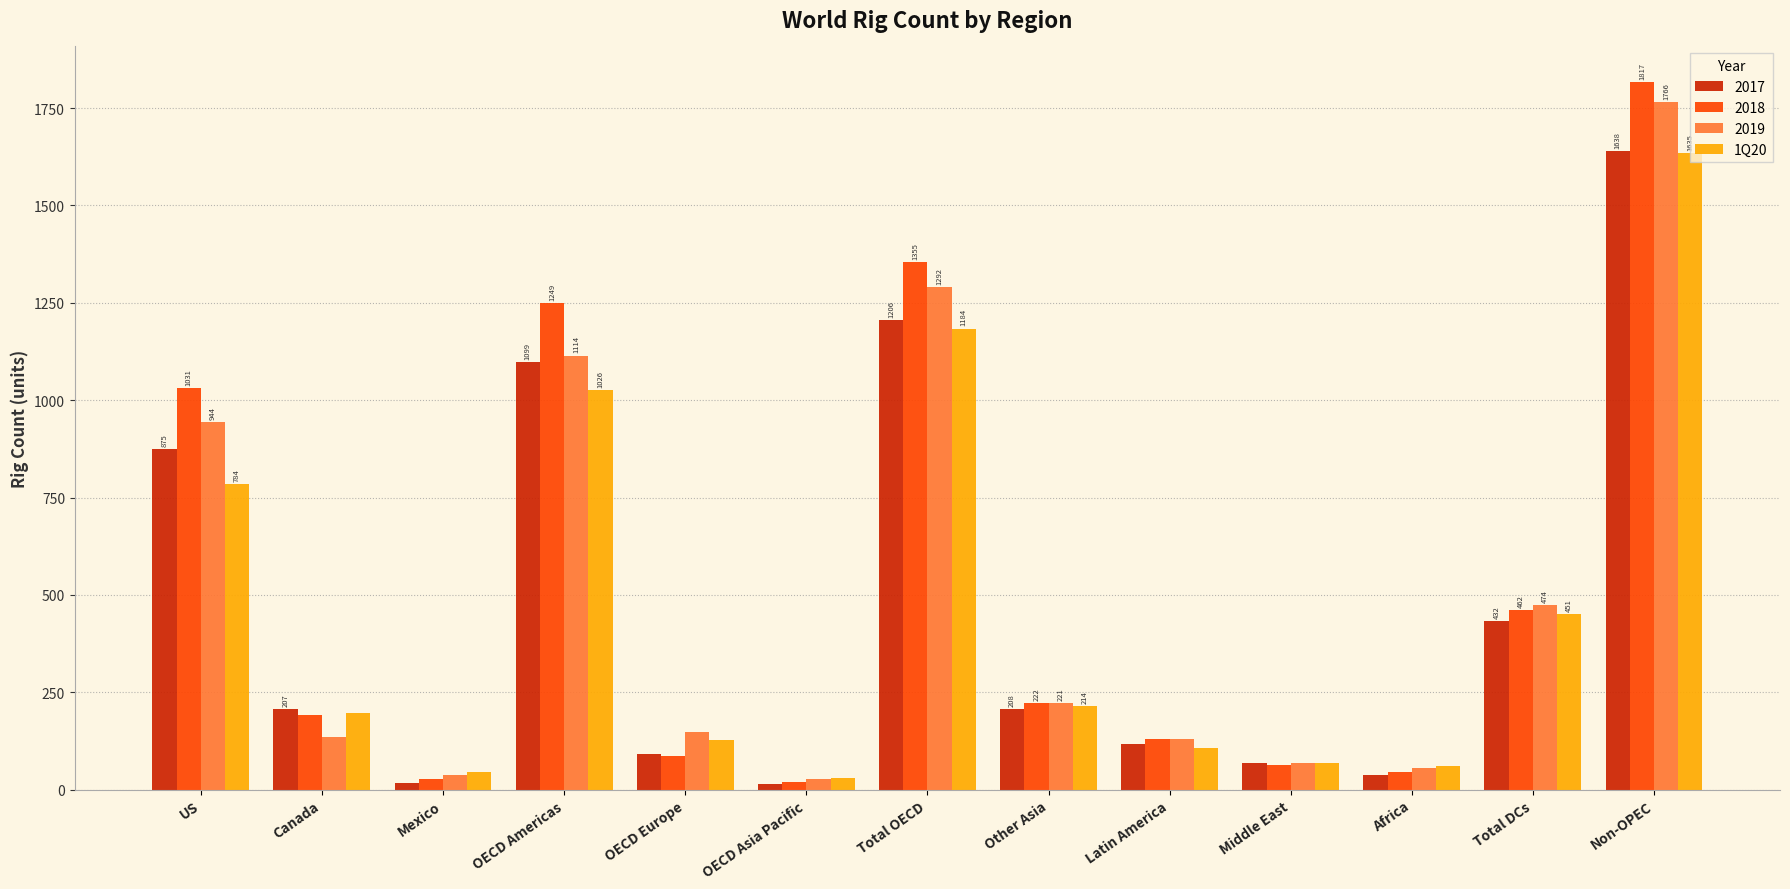

Count the number of data series in this chart.

4